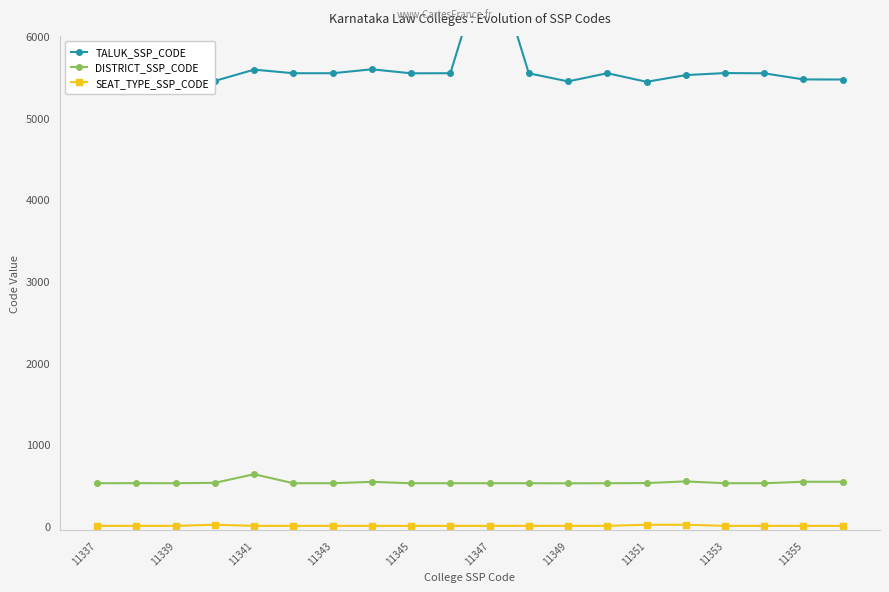

True or false: SEAT_TYPE_SSP_CODE has more than 2 points higher than both neighbors.

False